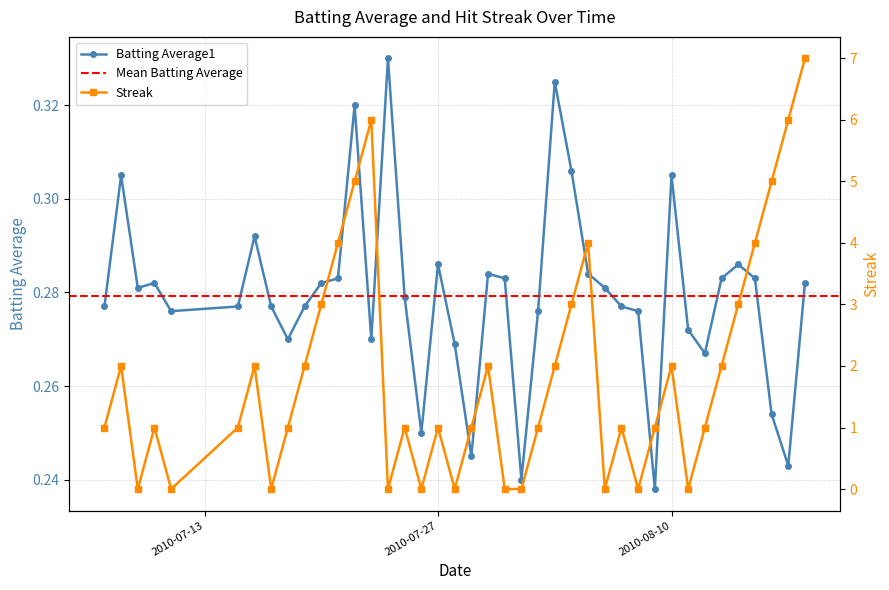

Which label corresponds to the smallest value in the chart?

2010-08-10